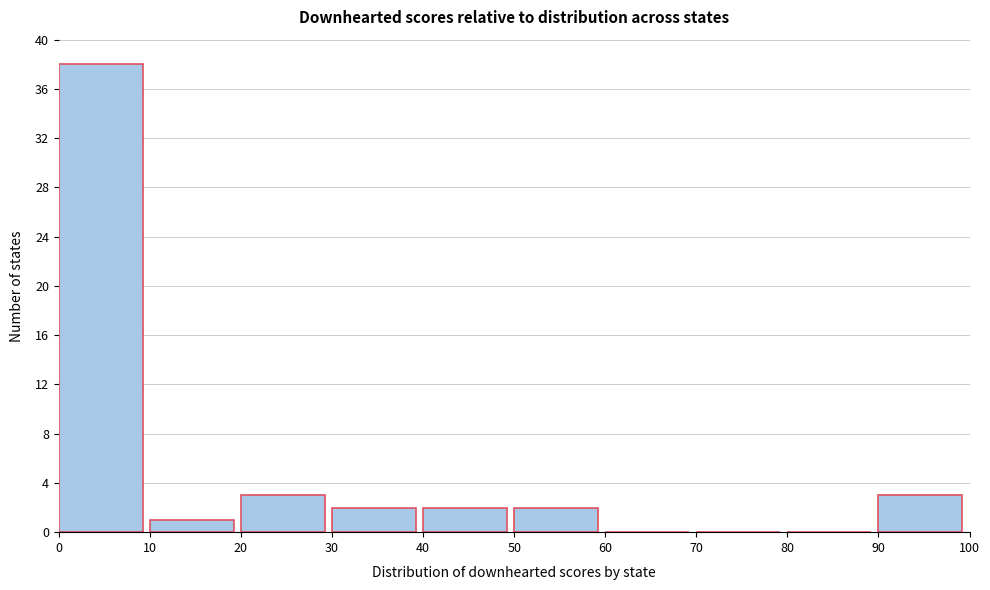

Reading left to right, transcribe this chart: for each bar, give the range it covers on the x-axis and its height. The values are not printed on the chart, so give them approximately, as read against the axis.

0 to 10: 38
10 to 20: 1
20 to 30: 3
30 to 40: 2
40 to 50: 2
50 to 60: 2
60 to 70: 0
70 to 80: 0
80 to 90: 0
90 to 100: 3